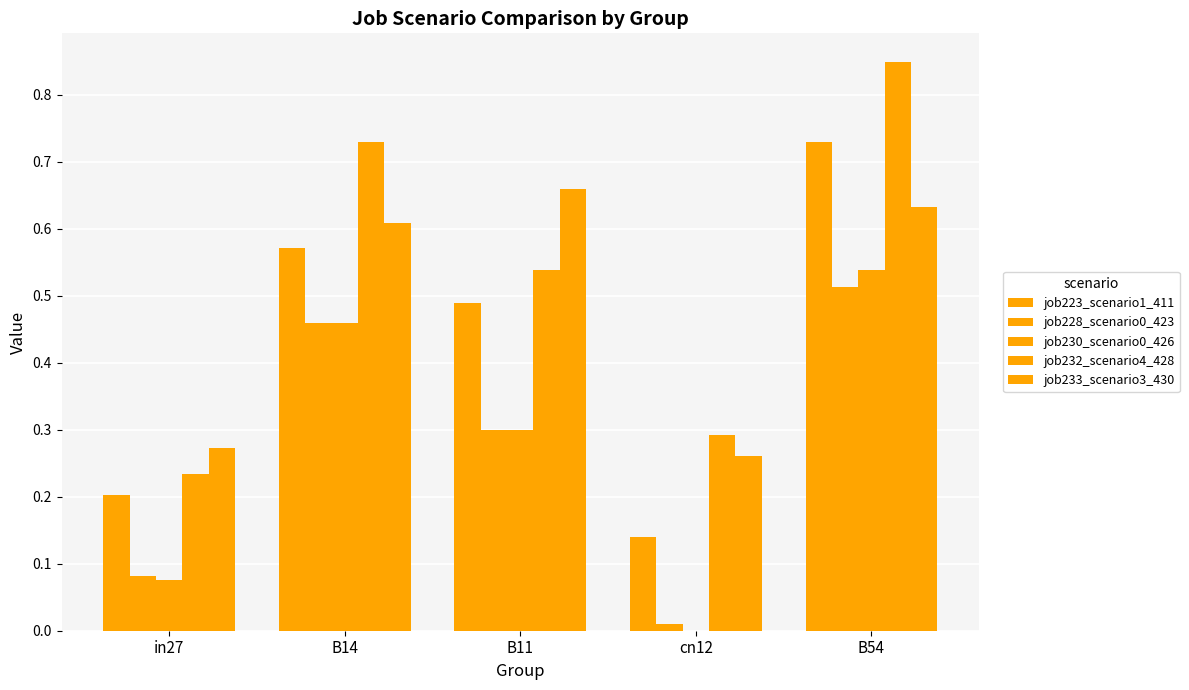

What is the label of the 1st bar from the right?

B54